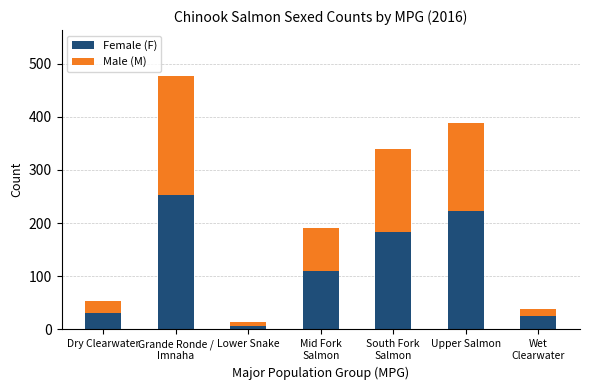

What is the highest value of the Female (F) series?

252